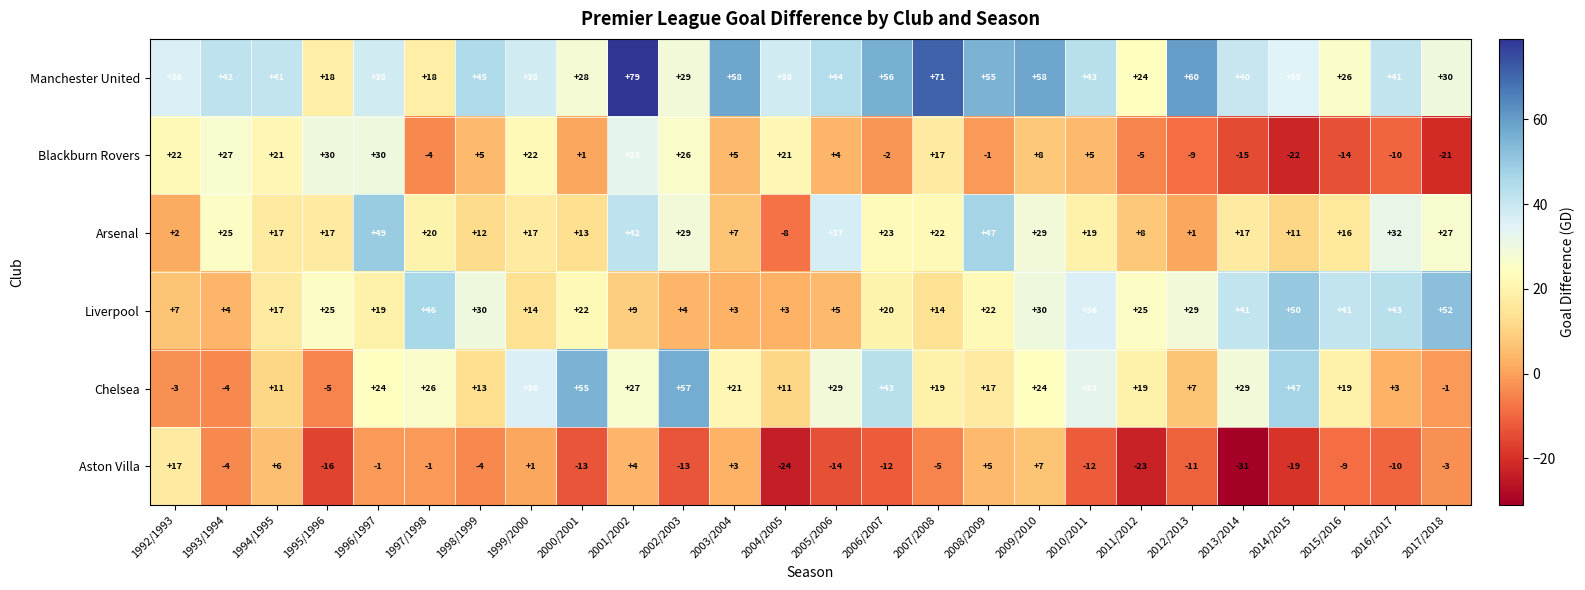

What is the sum of the Liverpool values at 2013/2014 and 1997/1998?

87